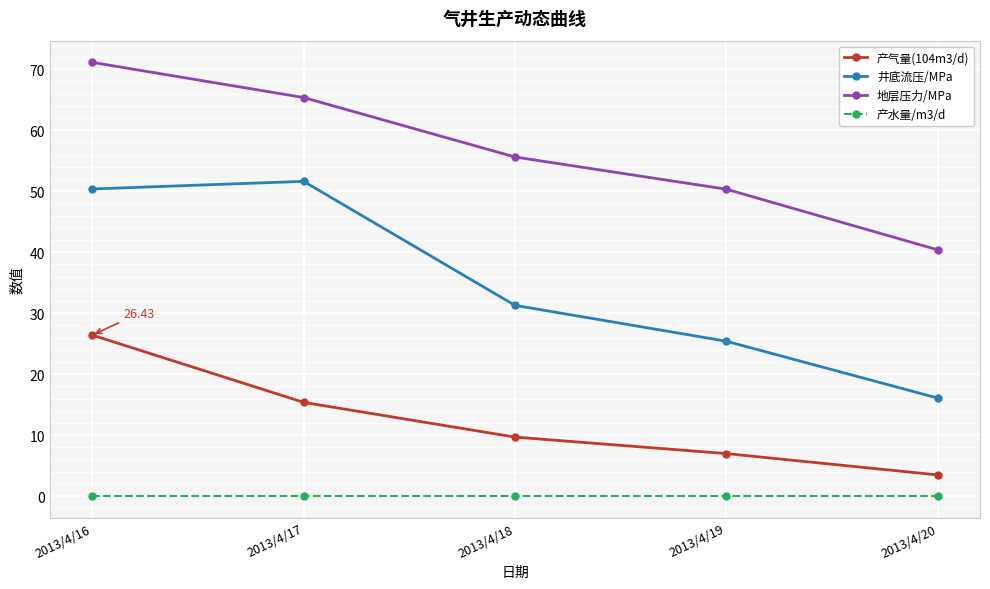

Which series has the largest range (max minus min)?

井底流压/MPa